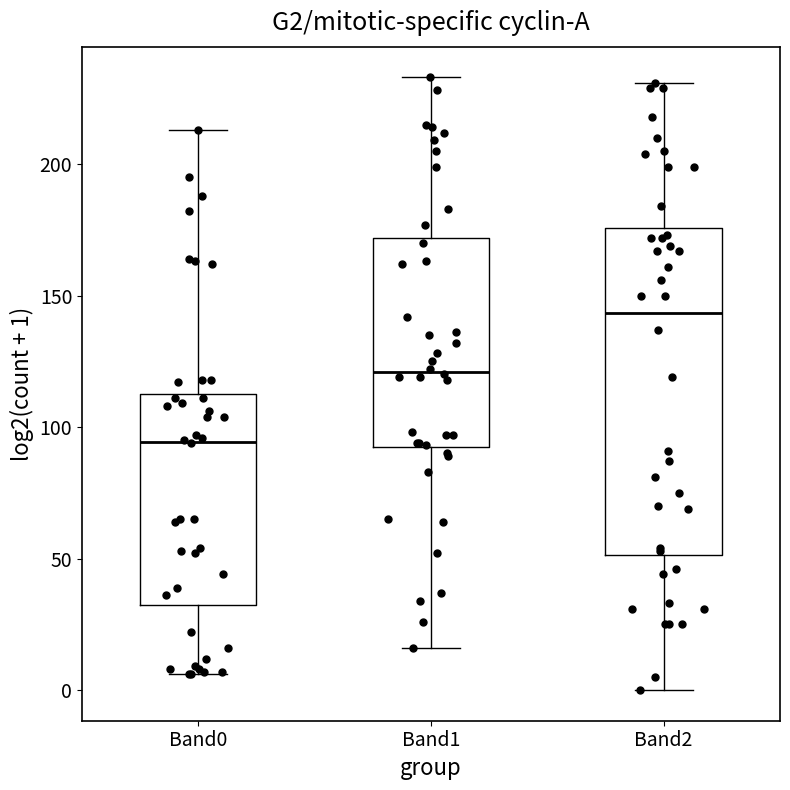

Which box has the lowest median line?

Band0